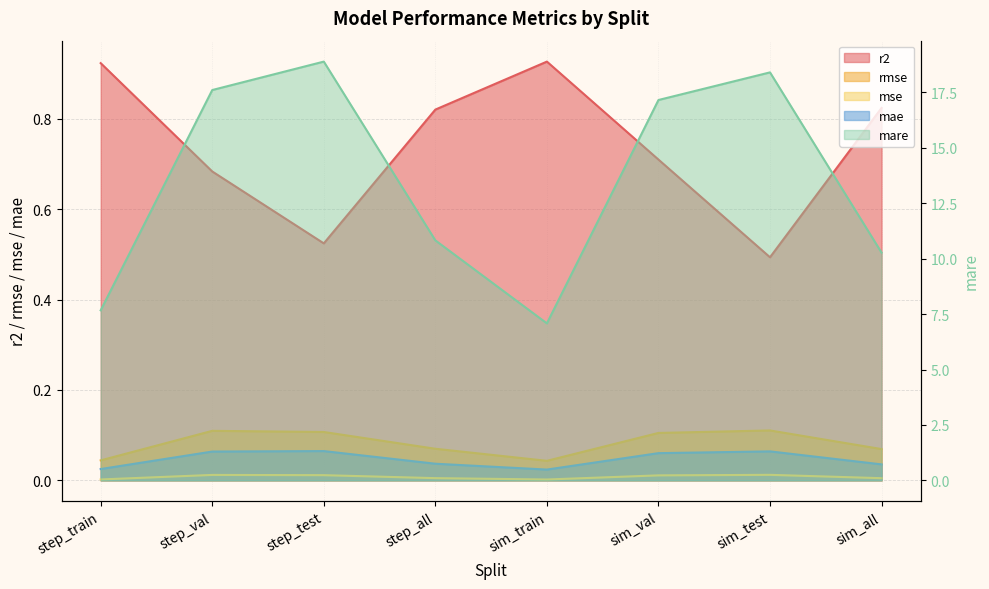

What is the difference between the r2 values at sim_test and sim_all?

0.3